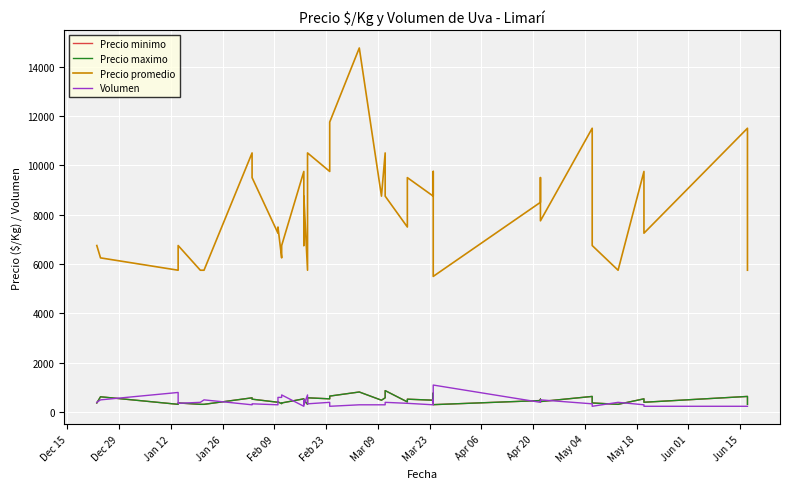

True or false: Volumen and Precio promedio cross at least once.

False